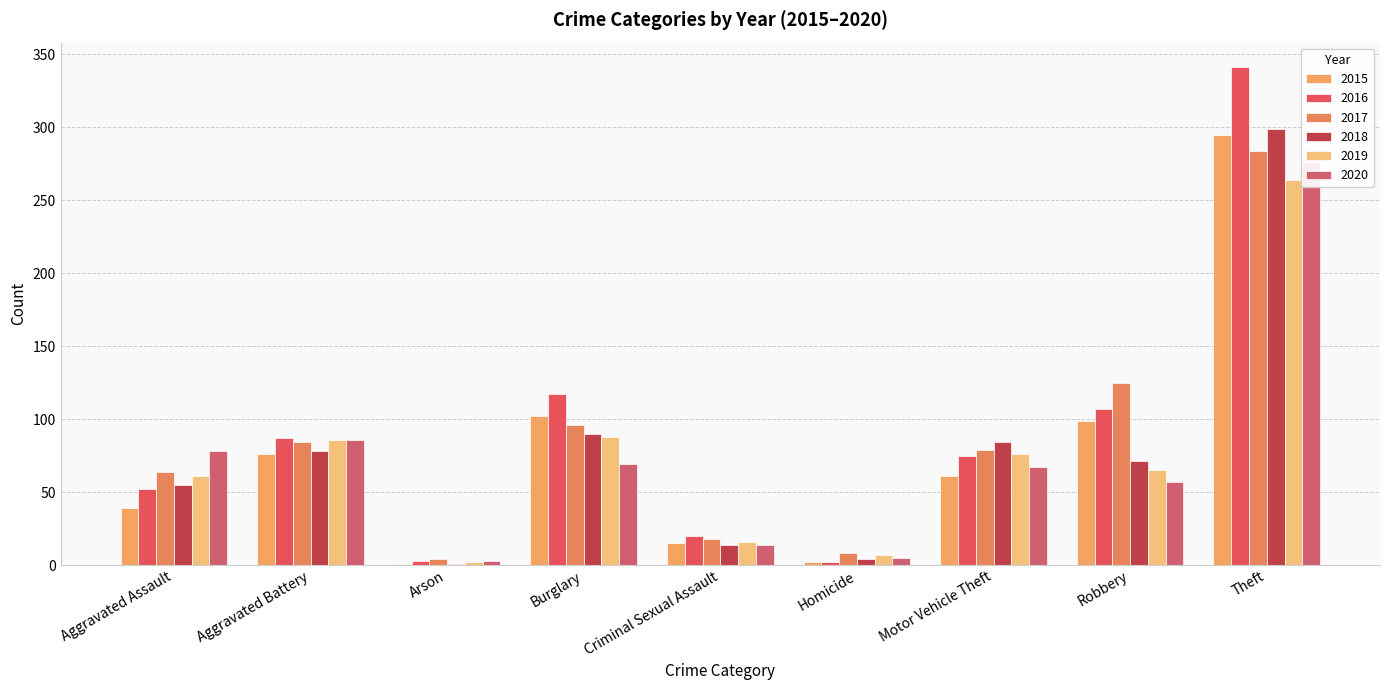

At which category is the sum across all series the highest?

Theft